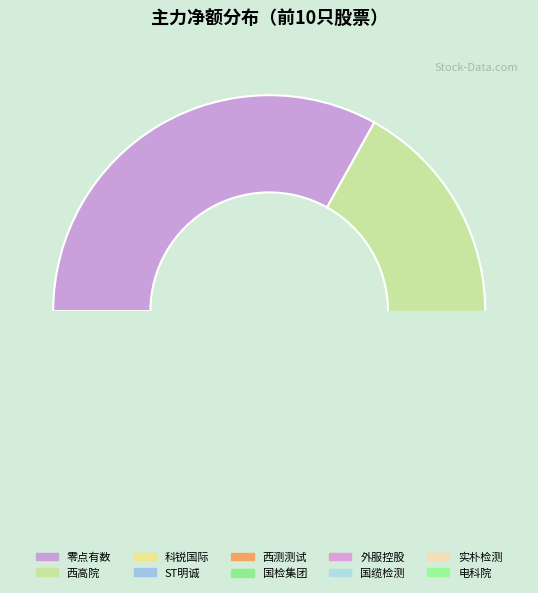

True or false: ST明诚 accounts for 5% of the total.

False